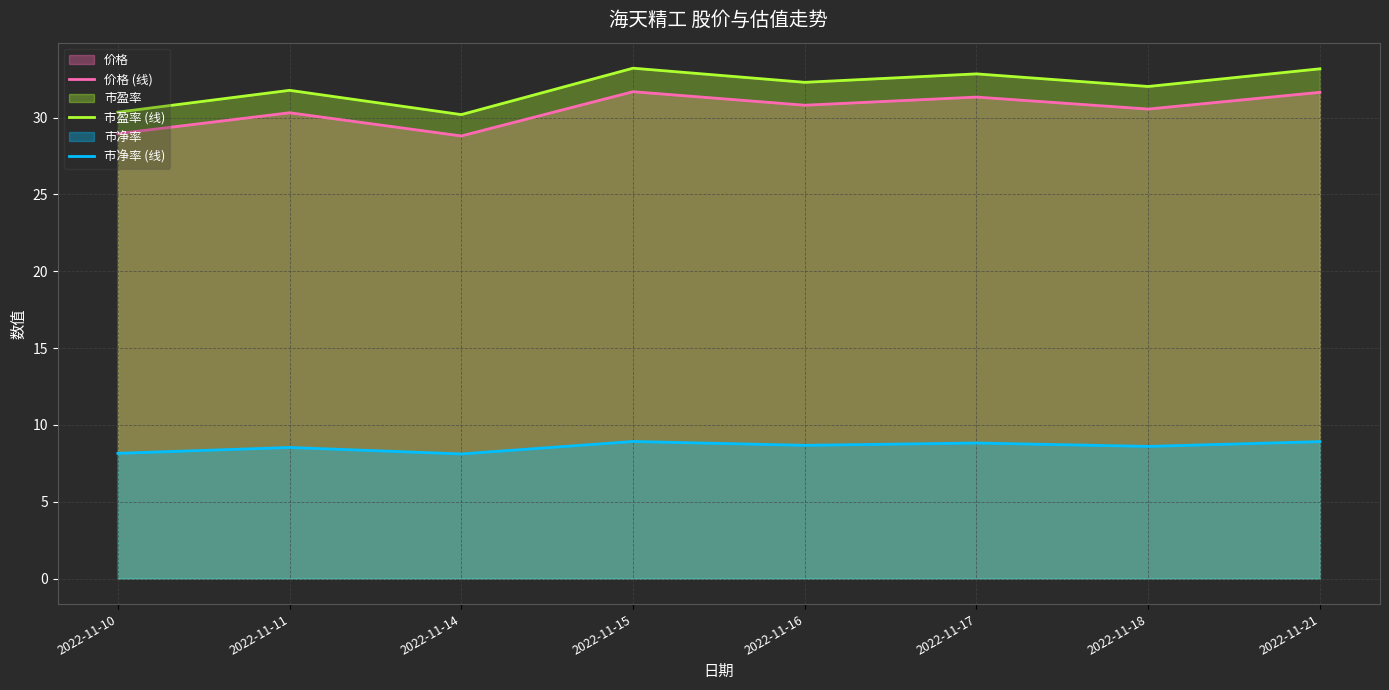

The 市净率 (线) series shows 4.8 at 2022-11-17. True or false?

False